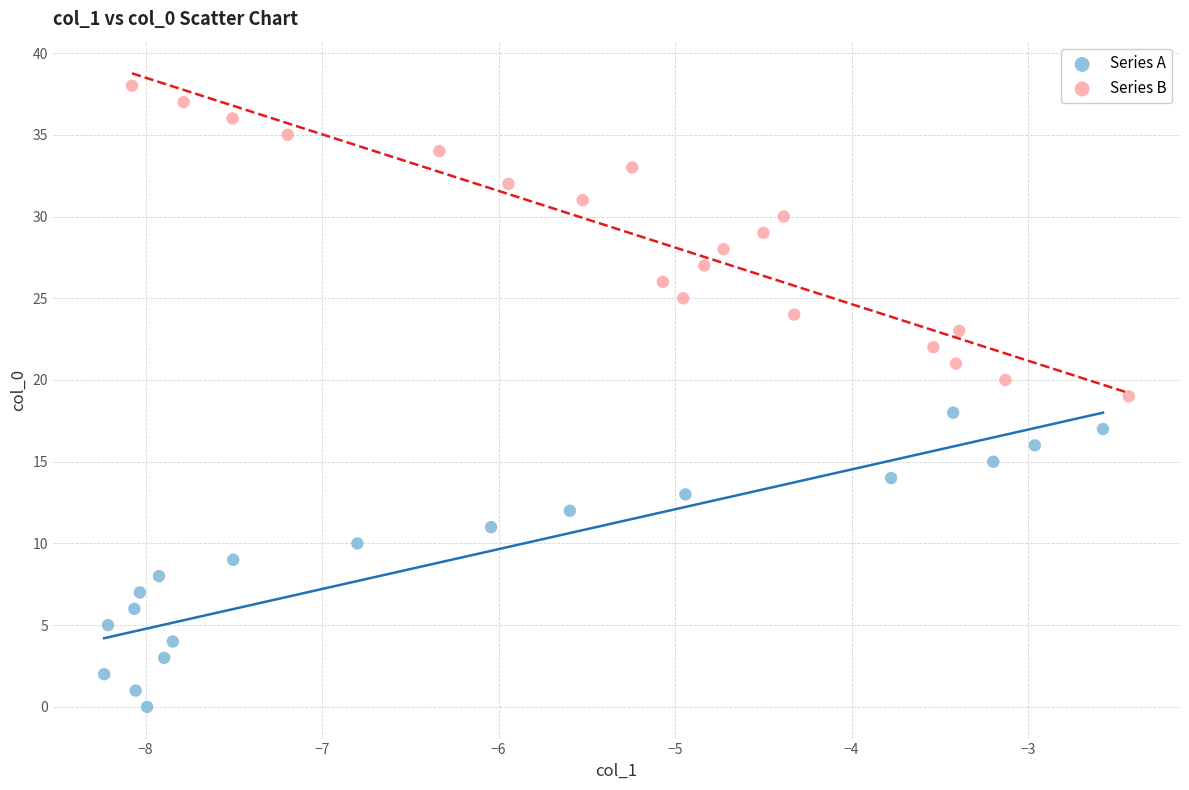

Which series reaches the maximum Y coordinate?

Series B